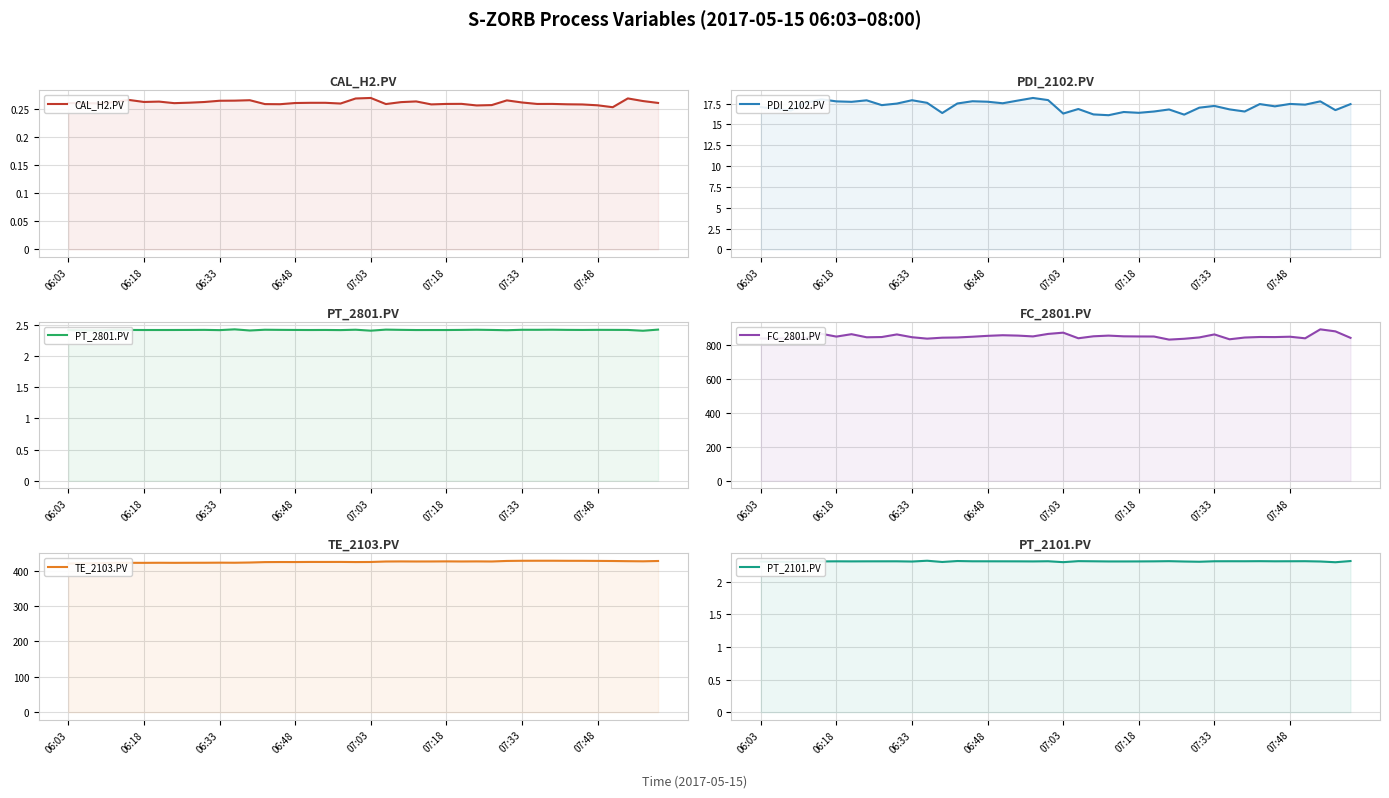

Which series has the largest total across all categories?

FC_2801.PV